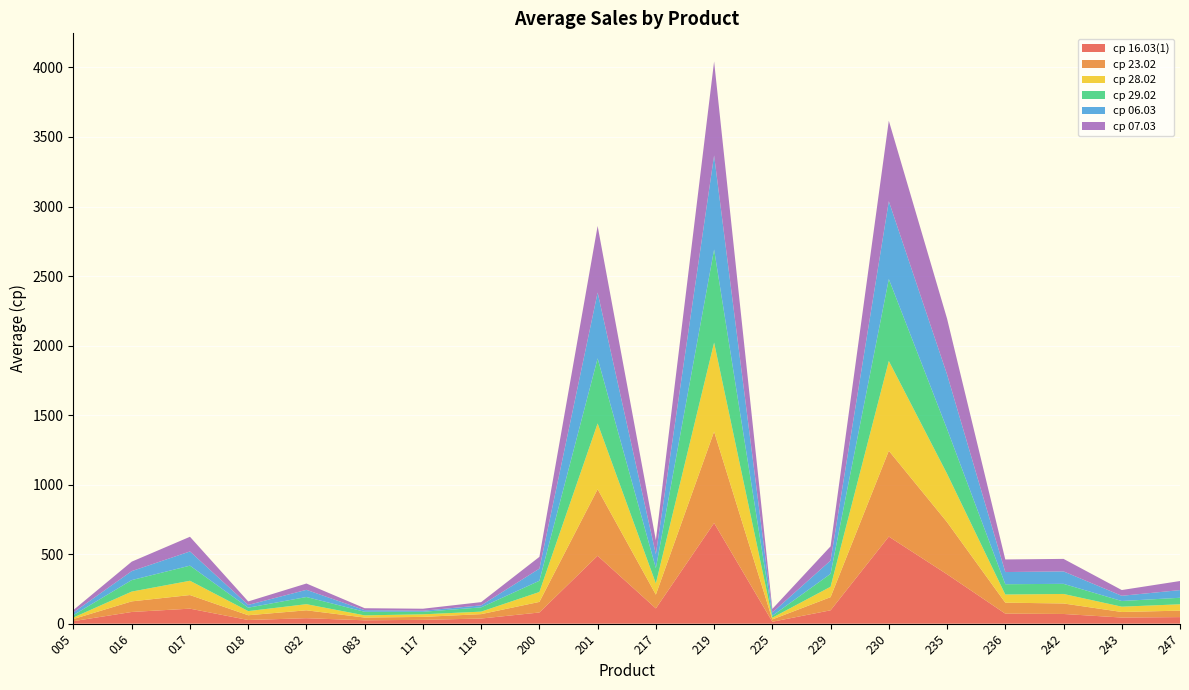

Reading left to right, list all the values displayed in this chart.

ср 16.03(1): 005=18.3	016=84.2	017=108.1	018=26.5	032=39.4	083=24.4	117=27.6	118=37.0	200=80.5	201=488.3	217=109.8	219=723.9	225=14.0	229=96.3	230=626.3	235=355.4	236=72.3	242=69.9	243=44.1	247=47.3
ср 23.02: 005=15.3	016=76.2	017=97.8	018=34.2	032=56.8	083=19.6	117=21.2	118=31.6	200=76.1	201=478.7	217=99.0	219=657.2	225=16.6	229=94.6	230=617.2	235=375.0	236=78.8	242=75.4	243=39.9	247=46.4
ср 28.02: 005=11.0	016=70.4	017=102.8	018=29.8	032=44.0	083=15.8	117=18.6	118=18.0	200=71.3	201=473.1	217=80.6	219=640.1	225=12.3	229=74.8	230=645.8	235=347.8	236=58.5	242=68.5	243=38.2	247=45.8
ср 29.02: 005=17.5	016=82.6	017=108.7	018=24.6	032=51.6	083=25.8	117=18.2	118=30.6	200=80.8	201=467.8	217=109.6	219=669.7	225=14.0	229=93.0	230=589.0	235=322.1	236=74.2	242=72.7	243=40.8	247=46.8
ср 06.03: 005=18.9	016=64.6	017=102.0	018=19.9	032=51.6	083=11.8	117=7.6	118=14.4	200=87.1	201=473.7	217=100.0	219=676.4	225=23.2	229=95.4	230=559.8	235=392.2	236=87.4	242=89.4	243=37.5	247=55.1
ср 07.03: 005=17.6	016=68.0	017=105.6	018=25.0	032=45.4	083=13.8	117=14.4	118=23.4	200=84.6	201=478.3	217=101.3	219=675.9	225=26.0	229=102.2	230=579.0	235=401.3	236=90.6	242=90.1	243=41.3	247=65.4